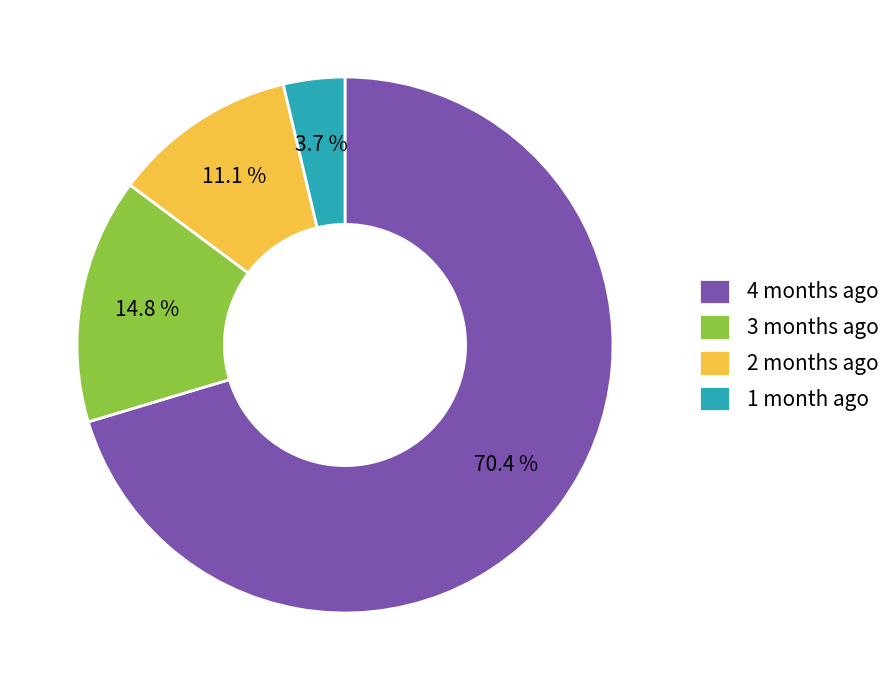

Is there a majority slice in this chart?

Yes